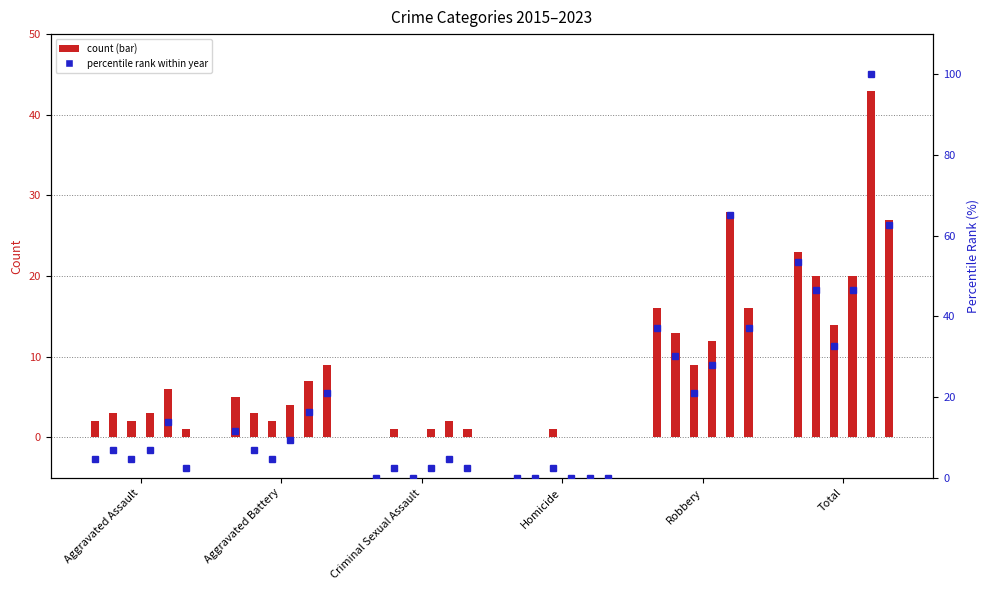

Is it true that 2016 equals 7.0 at Aggravated Assault?

True